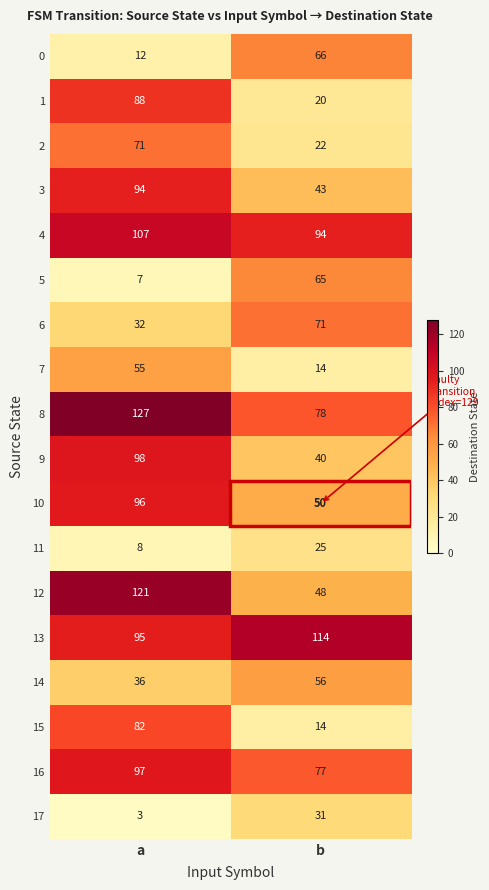

What is the difference between the 3 values at b and a?

51